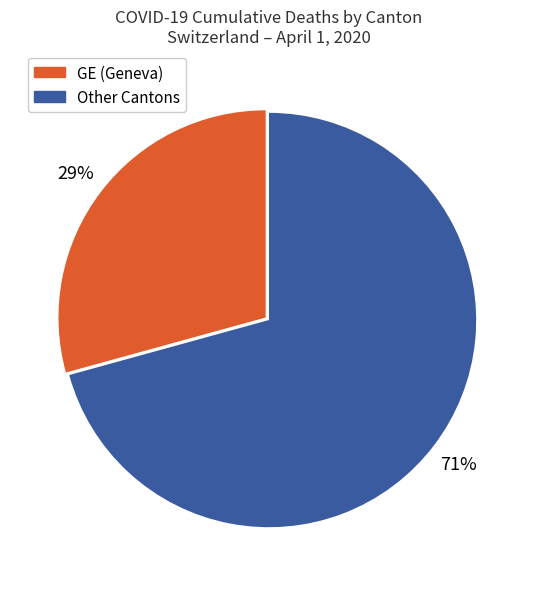

To the nearest percent, what is the average slice percentage?

50%